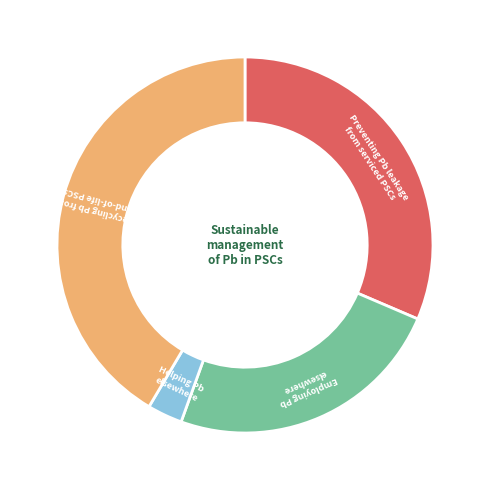

Is there any slice that represents more than half of the pie?

No